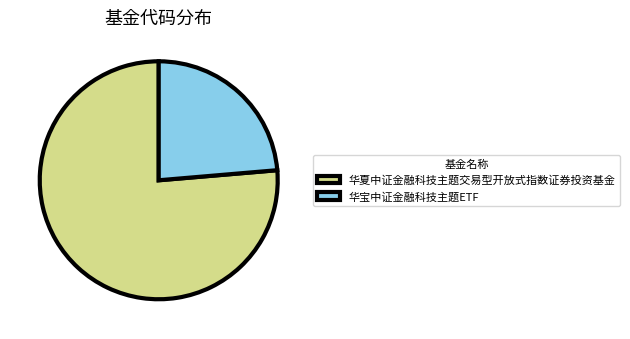

Combined, do 华夏中证金融科技主题交易型开放式指数证券投资基金 and 华宝中证金融科技主题ETF account for over 50%?

Yes